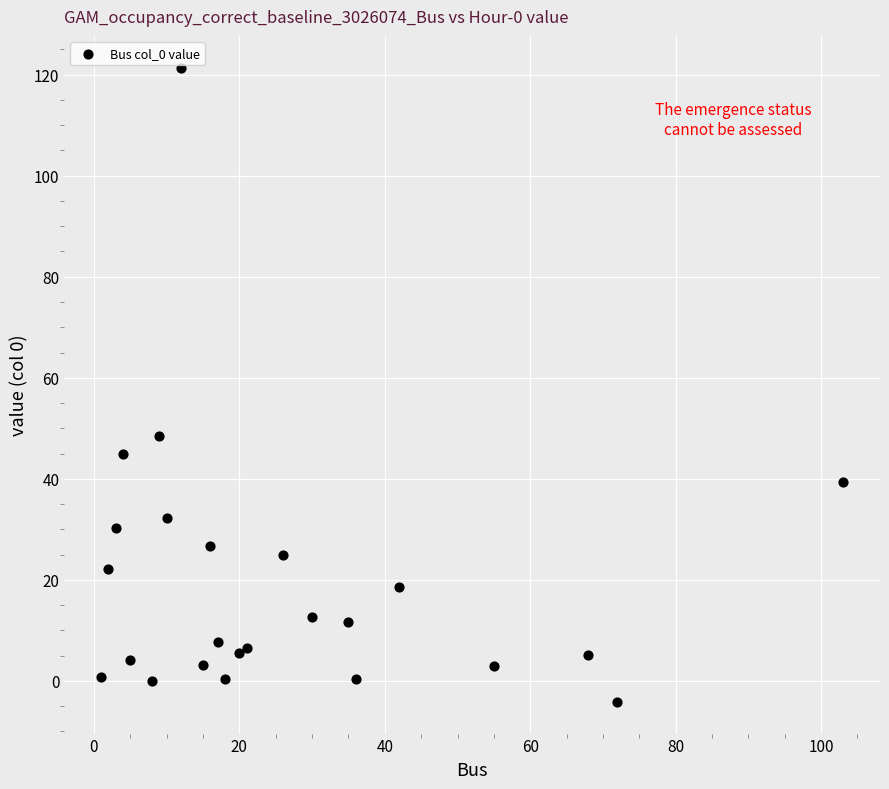

What Y value in the scatter plot is closest to 58?

48.4